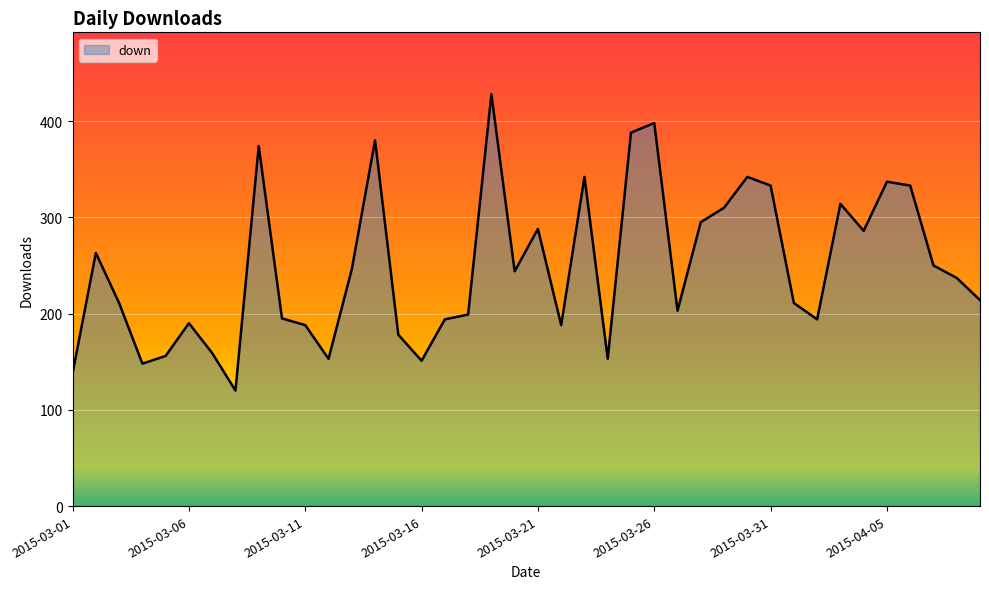

What is the difference between the maximum and minimum values?

308